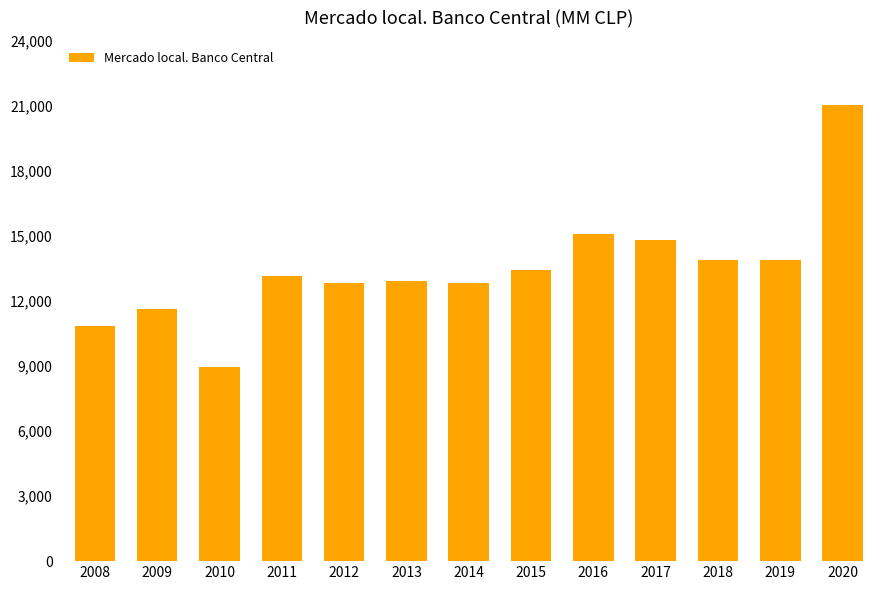

Is it true that the value at 2009 is 11645?

True